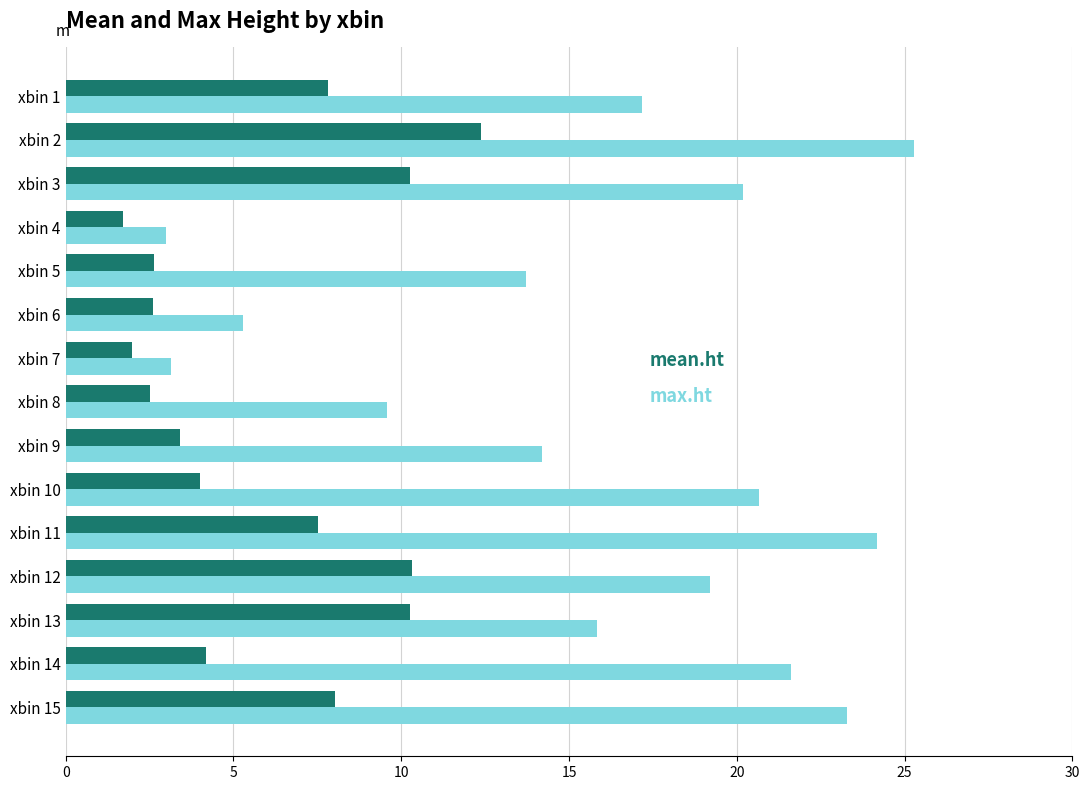

Count the number of categories in the chart.

15